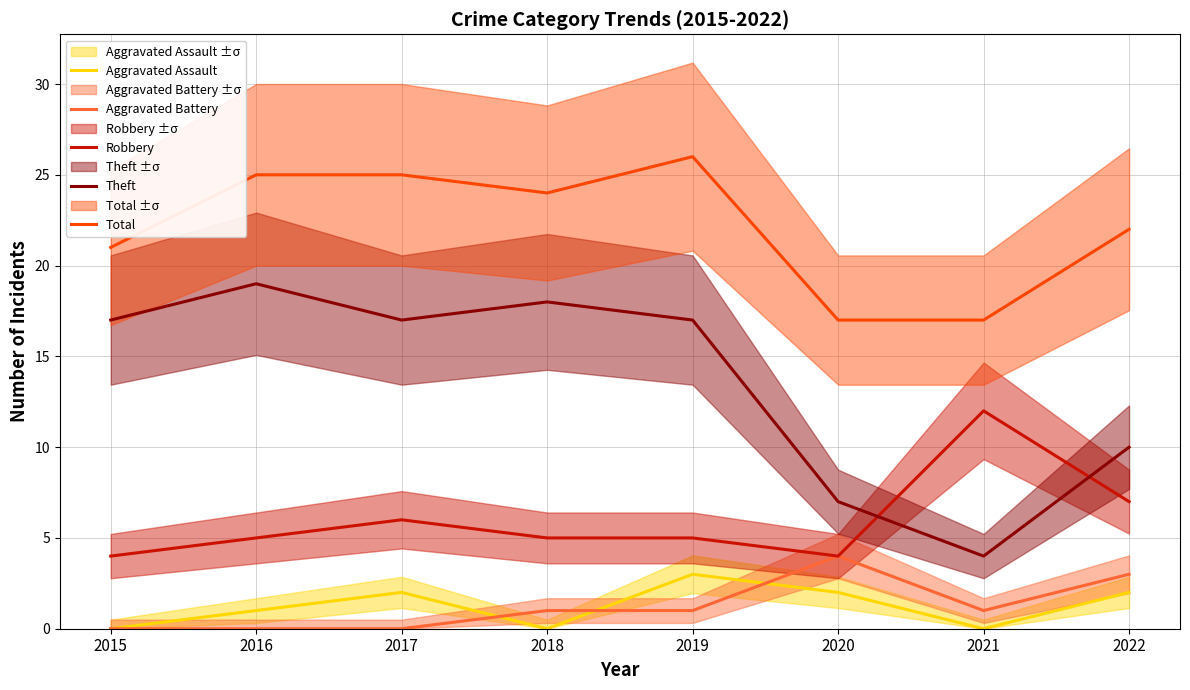

Reading right to left, transcribe all the data shown in this chart.

Aggravated Assault: 2	0	2	3	0	2	1	0
Aggravated Battery: 3	1	4	1	1	0	0	0
Robbery: 7	12	4	5	5	6	5	4
Theft: 10	4	7	17	18	17	19	17
Total: 22	17	17	26	24	25	25	21